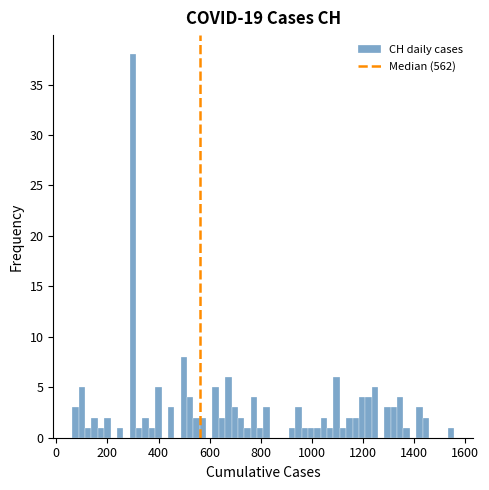

Read against the x-axis, roughly where is the centre of the tallest bar?

300